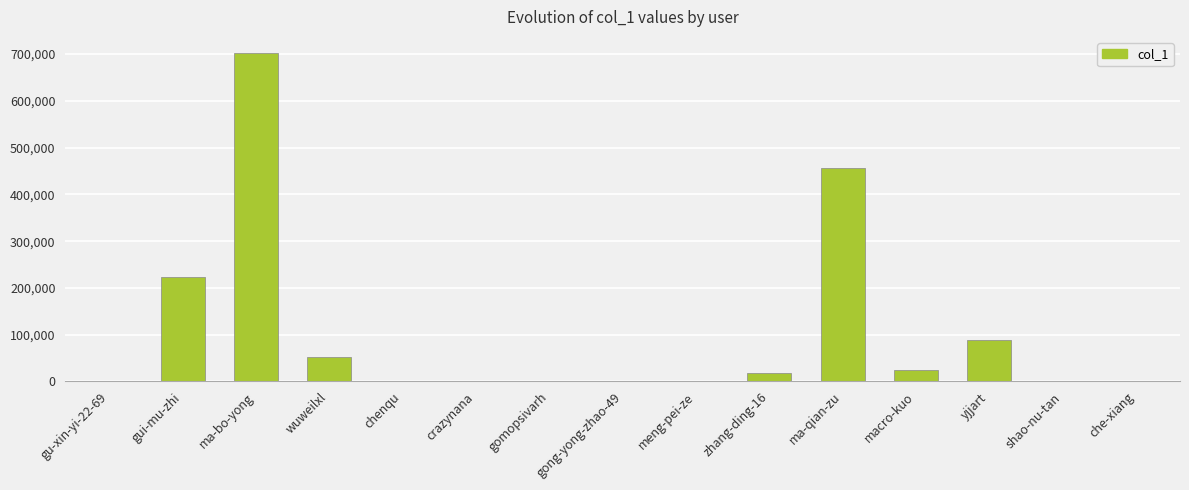

At which label is the value closest to 350826?

ma-qian-zu